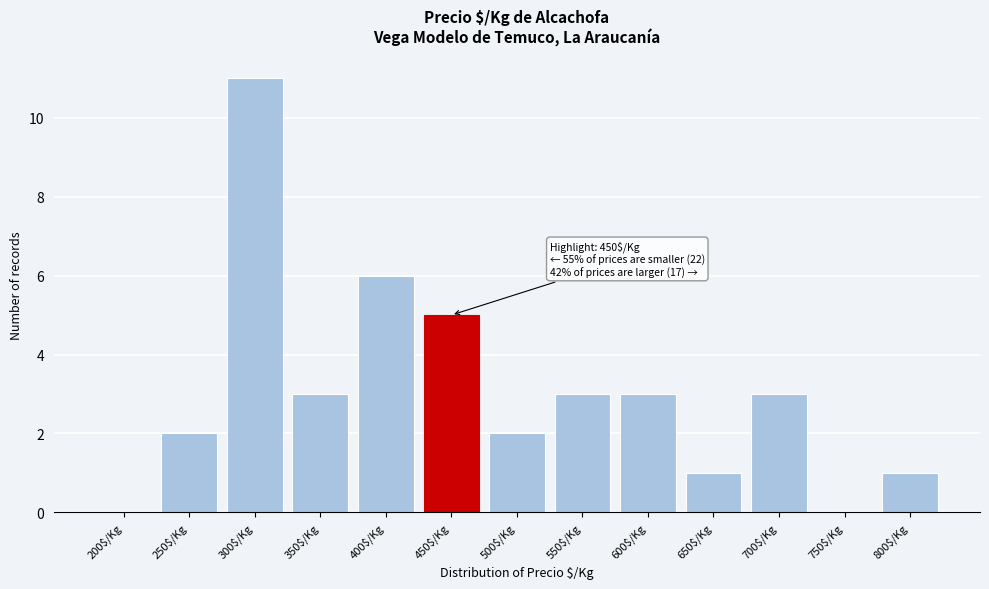

Which category has the highest value across all series?

300$/Kg